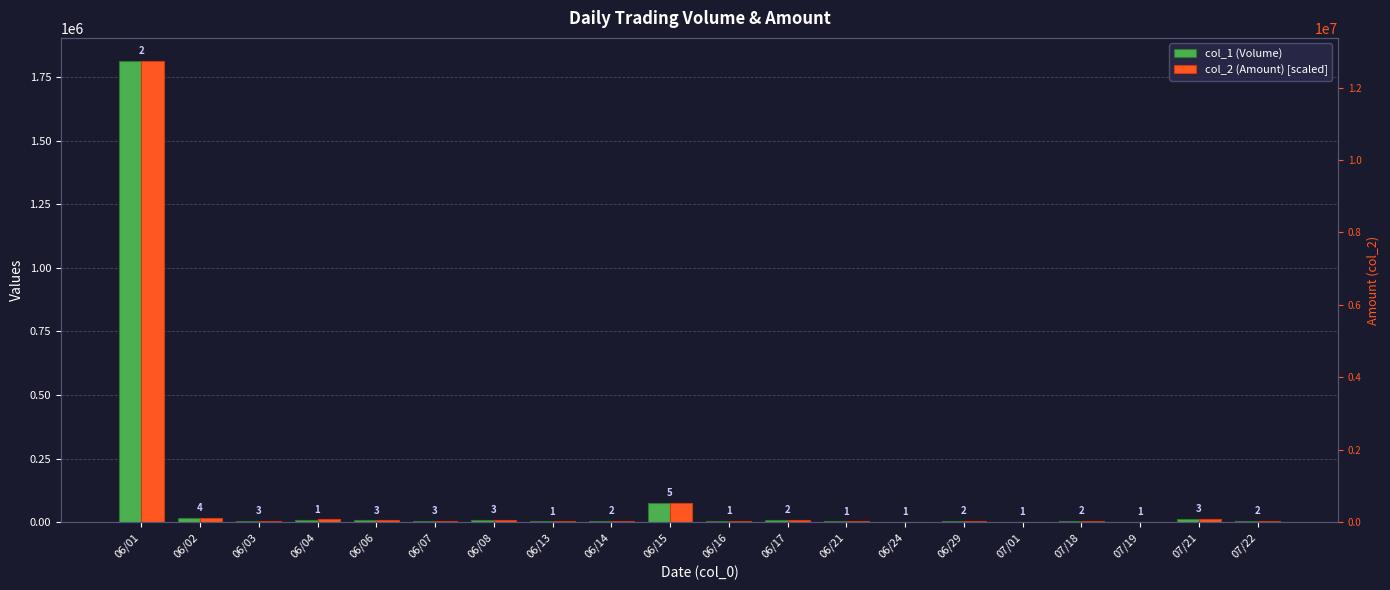

The value of col_1 (Volume) at 06/06 is 7000.0. True or false?

True